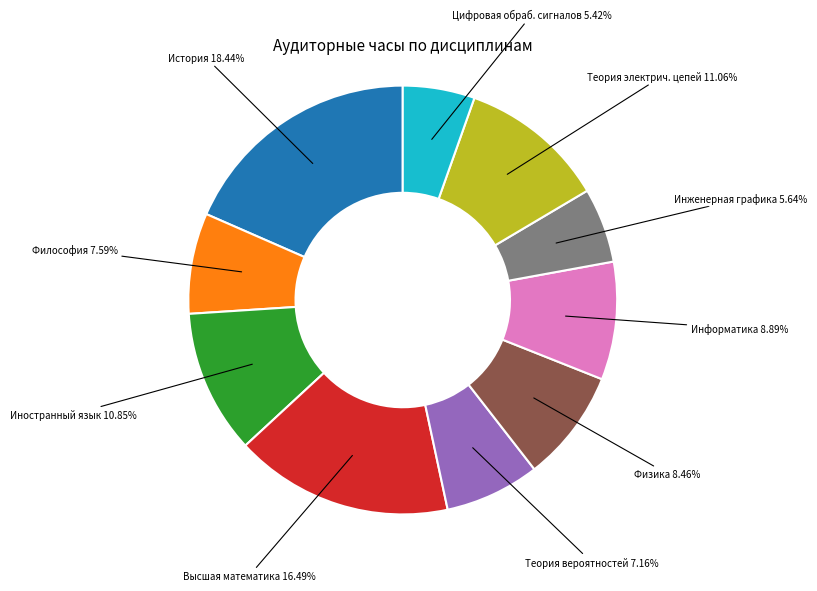

Is there a majority slice in this chart?

No